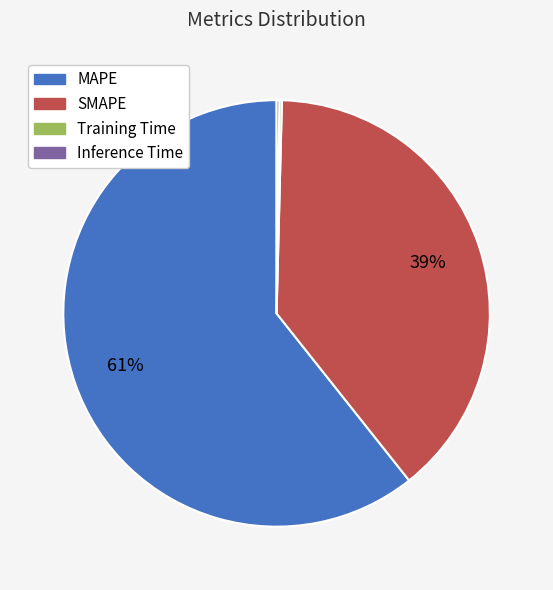

Which category accounts for the majority?

MAPE